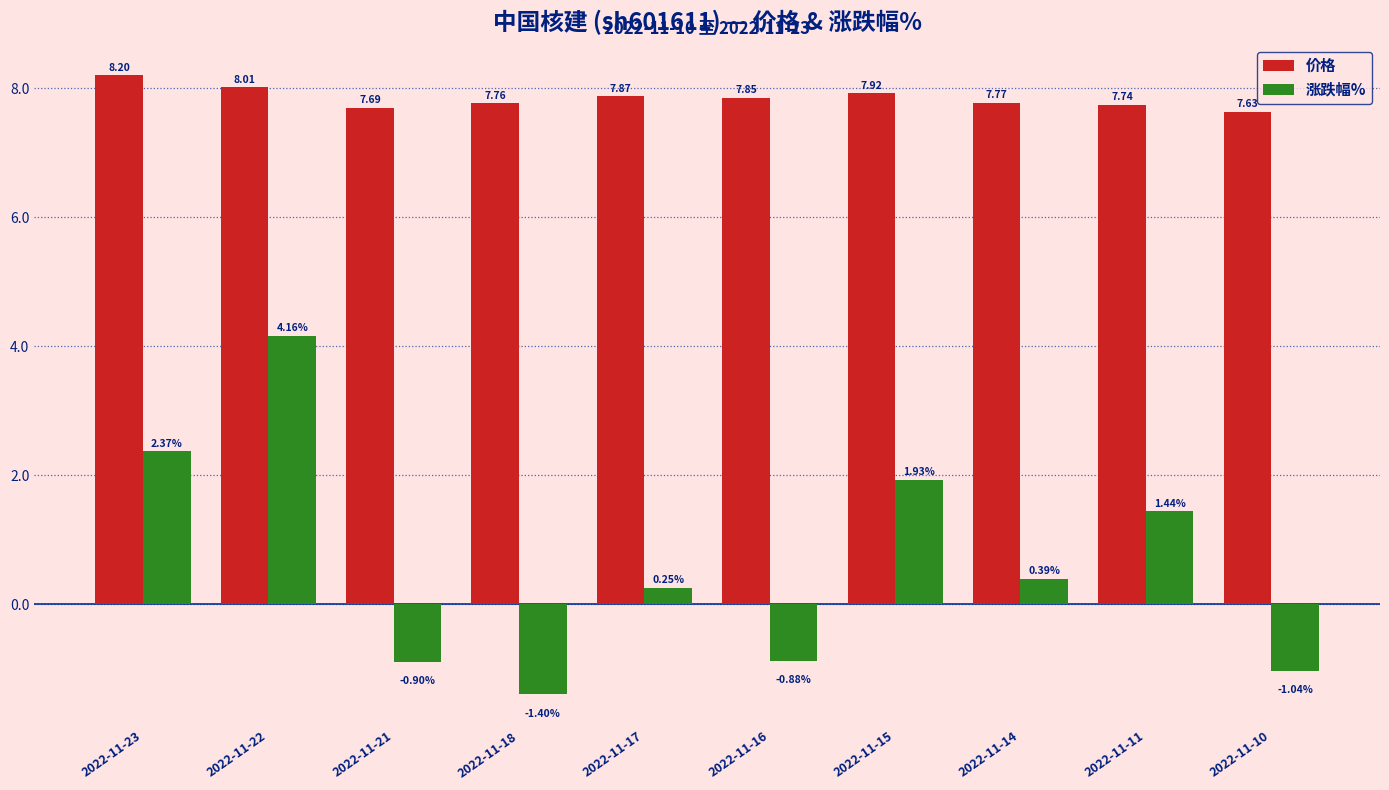

What is the sum of all 涨跌幅% values?

6.3